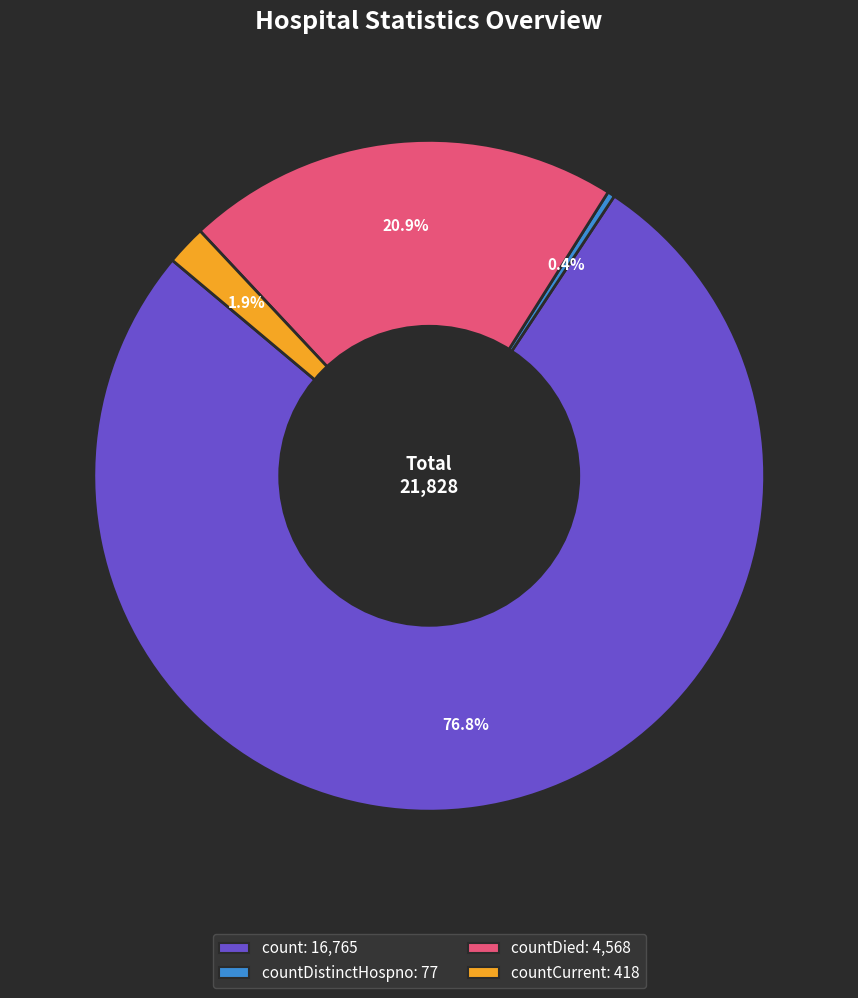

Is there a majority slice in this chart?

Yes